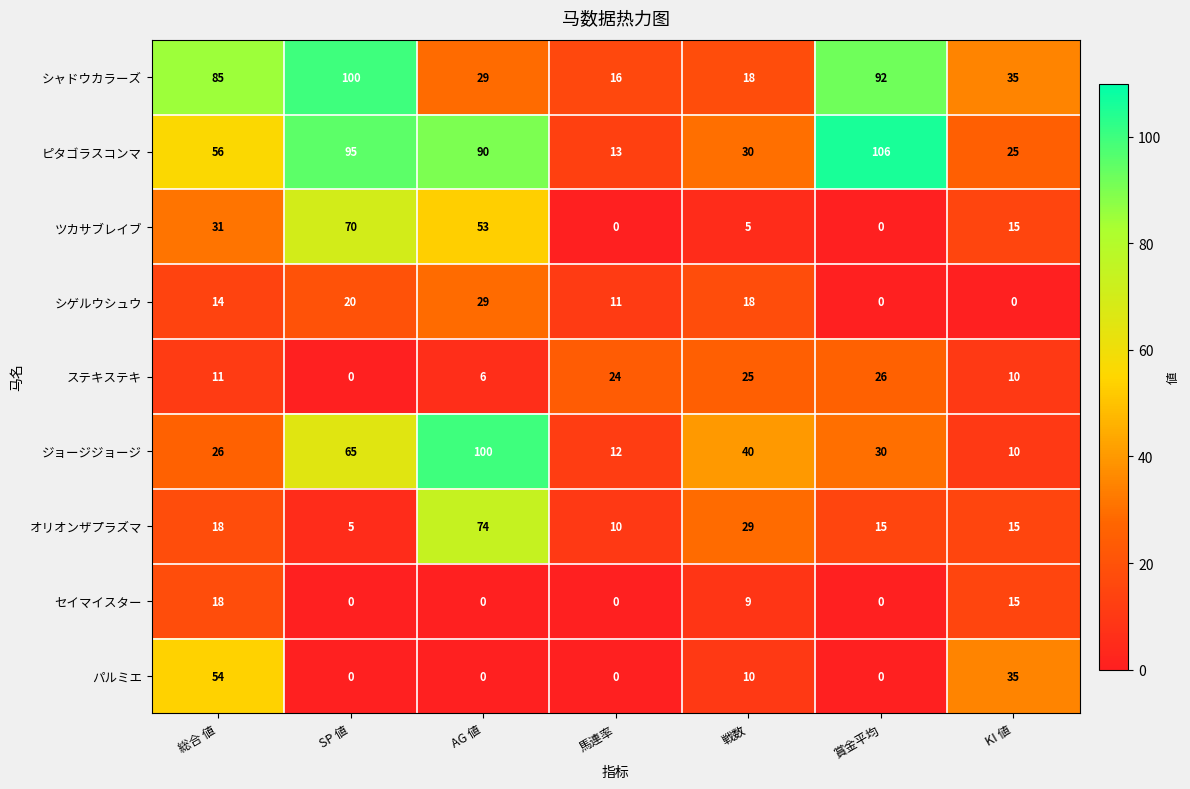

What is the sum of all ジョージジョージ values?

283